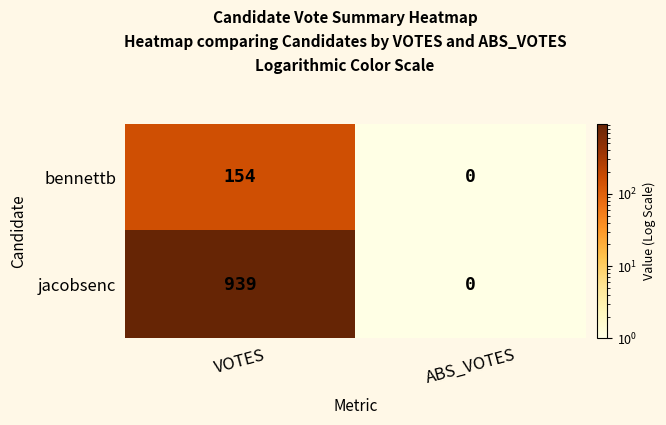

Which category has the highest value across all series?

VOTES